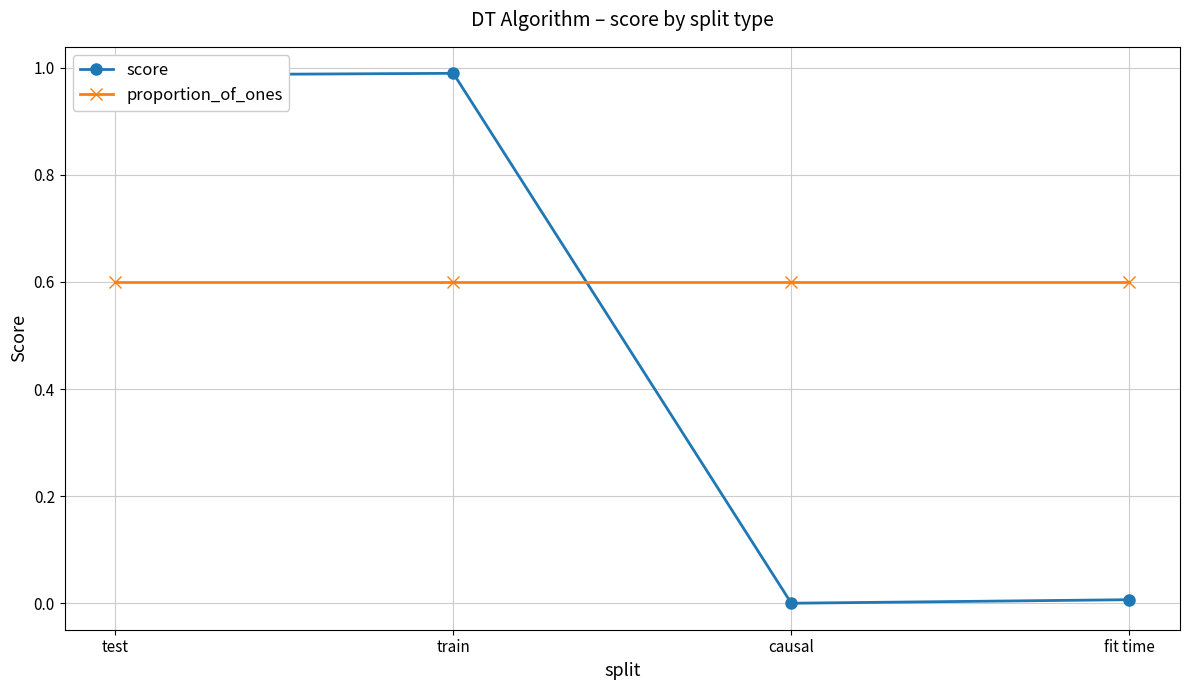

What is the sum of all proportion_of_ones values?

2.4